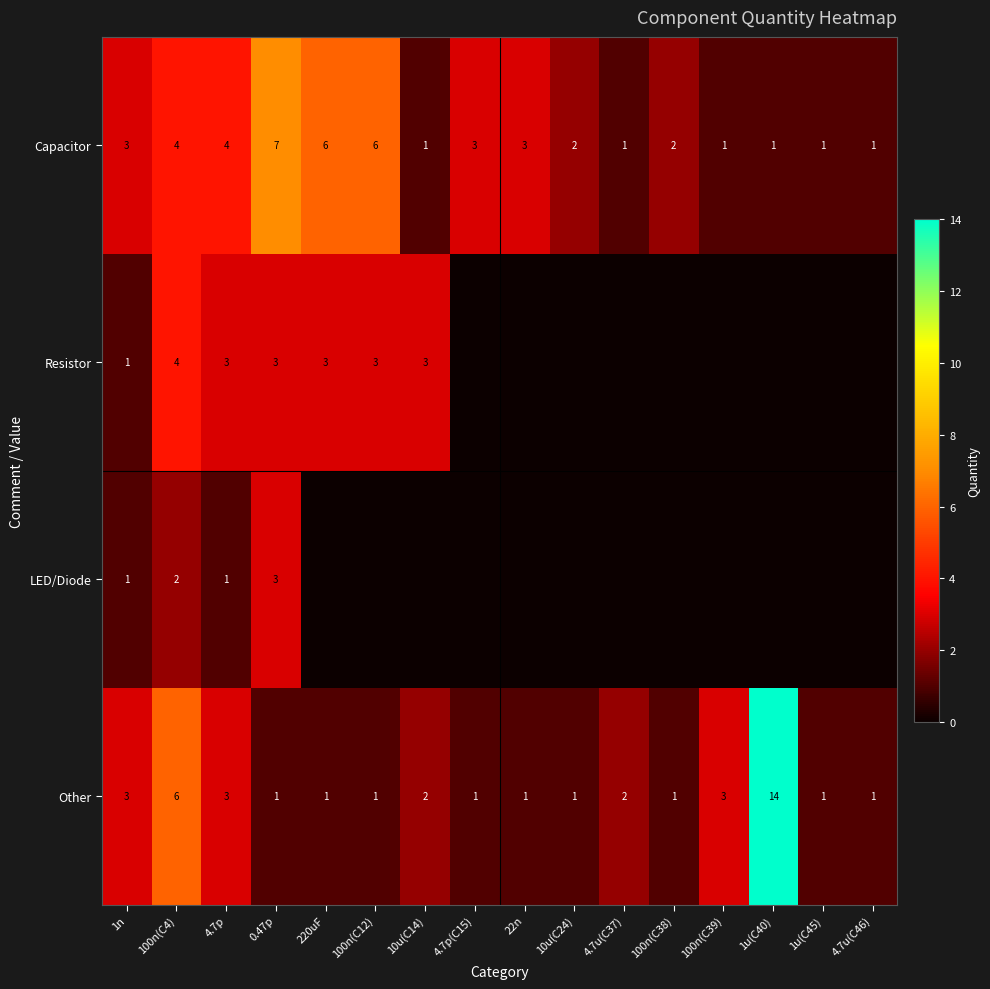

Is it true that Other equals 9 at 100n(C4)?

False